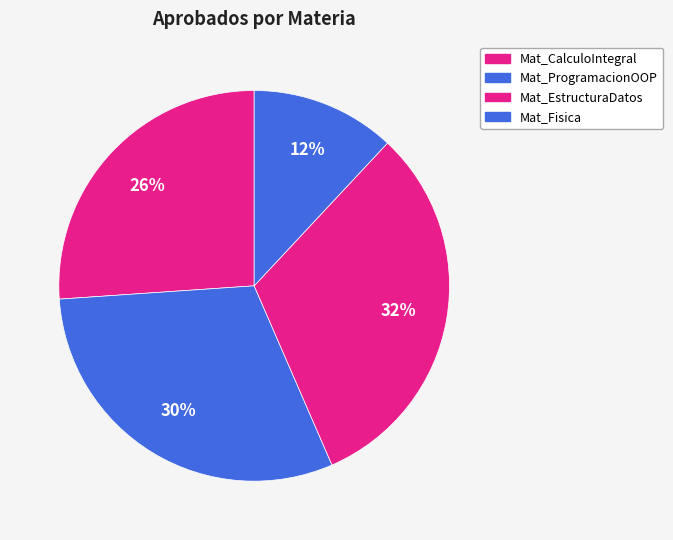

To the nearest percent, what is the average slice percentage?

25%